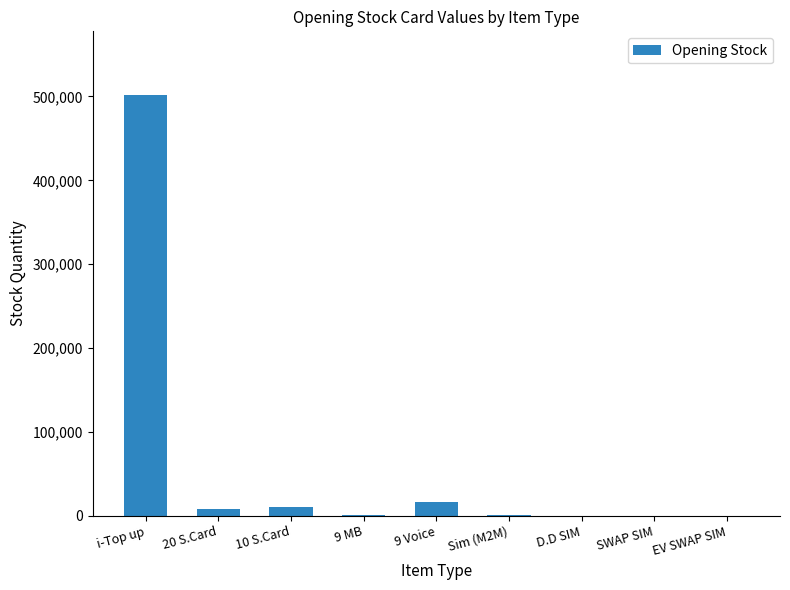

Is it true that the value at i-Top up is 123935?

False